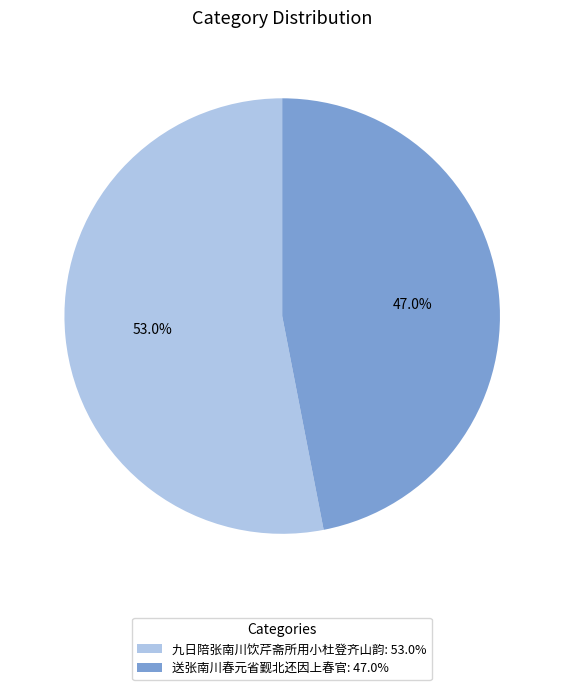

Is there a majority slice in this chart?

Yes